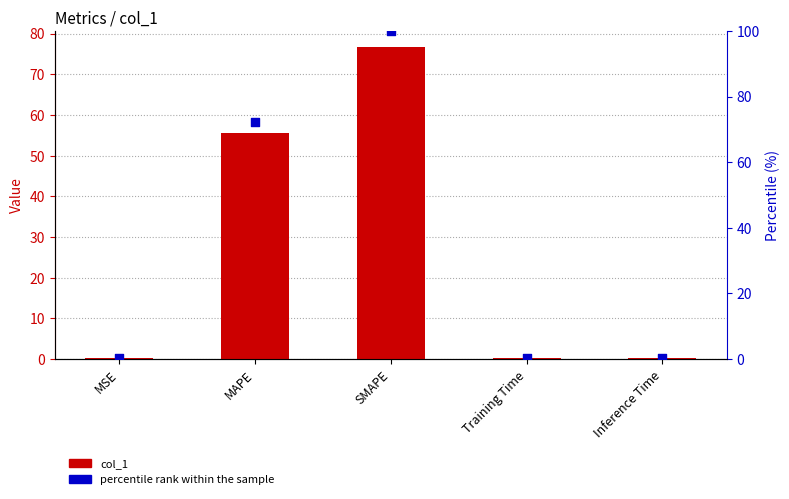

What are all the series names shown in the legend?

col_1, percentile rank within the sample